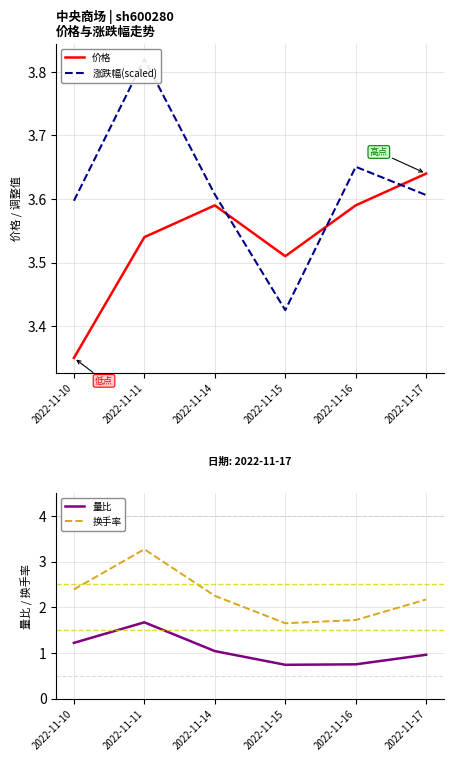

How many distinct data groups are displayed?

4